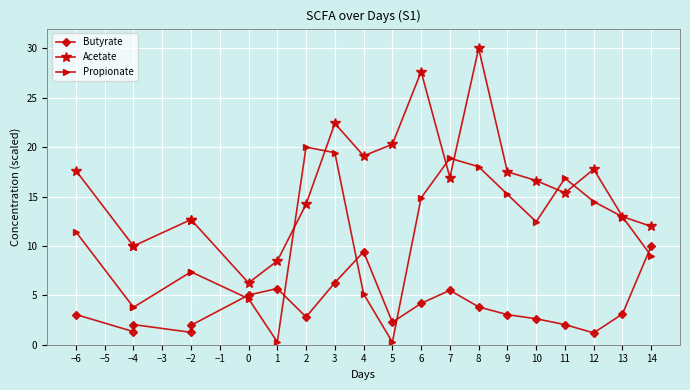

What is the value of the Butyrate point at the 2nd from the left?

1.3